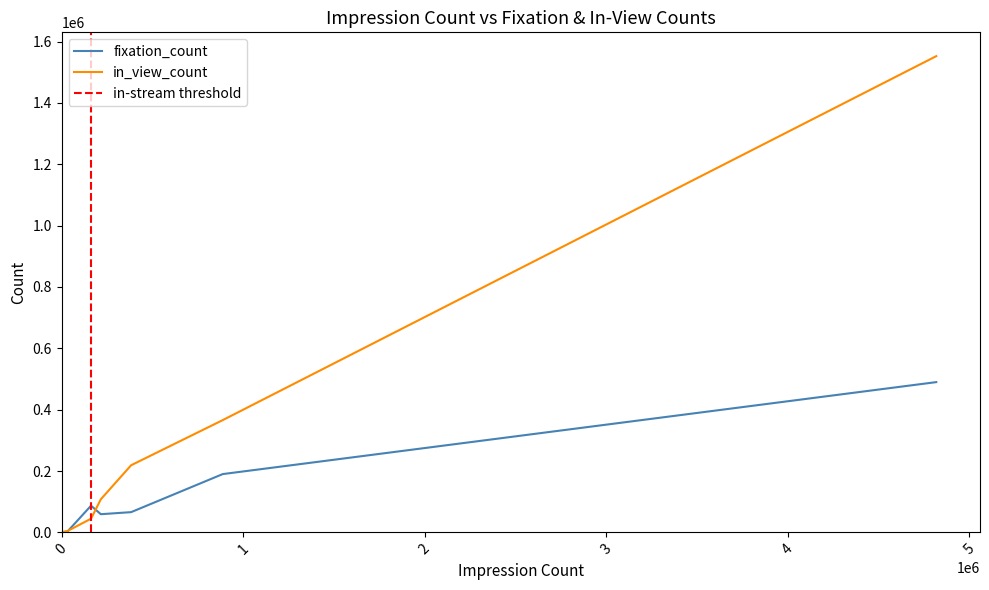

Reading left to right, what are all the values shown in this chart?

fixation_count: display/display=489804	display/native=2508	display/search=189953	display/social=65851	in-stream/in-stream=86957	in-stream/search=1	in-stream/social=8	out-stream/native=39	out-stream/out-stream=59146	out-stream/search=226	out-stream/social=1062
in_view_count: display/display=1552660	display/native=4057	display/search=365903	display/social=218742	in-stream/in-stream=44580	in-stream/search=2	in-stream/social=8	out-stream/native=34	out-stream/out-stream=107683	out-stream/search=380	out-stream/social=456